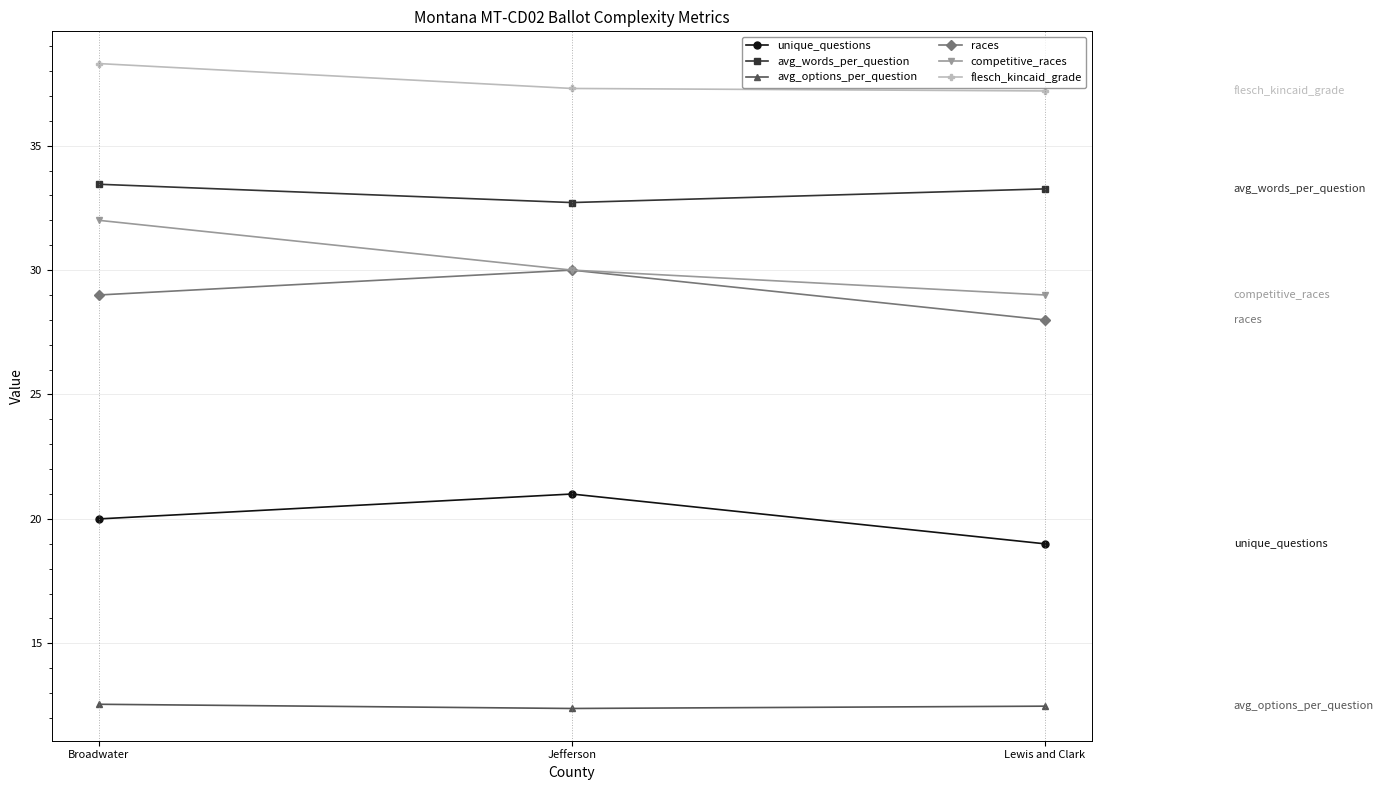

The avg_words_per_question series shows 19.0 at Jefferson. True or false?

False